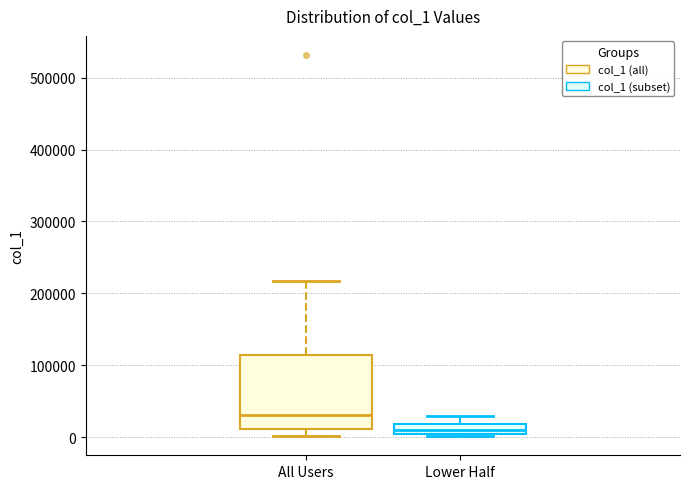

Which box is the tallest, from its lower edge to its upper edge?

All Users